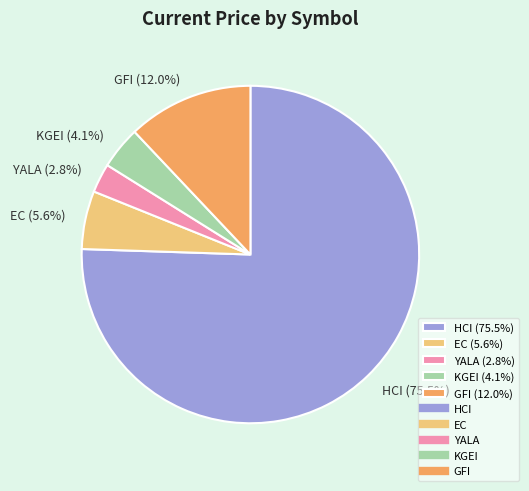

Count the number of slices in the pie.

5